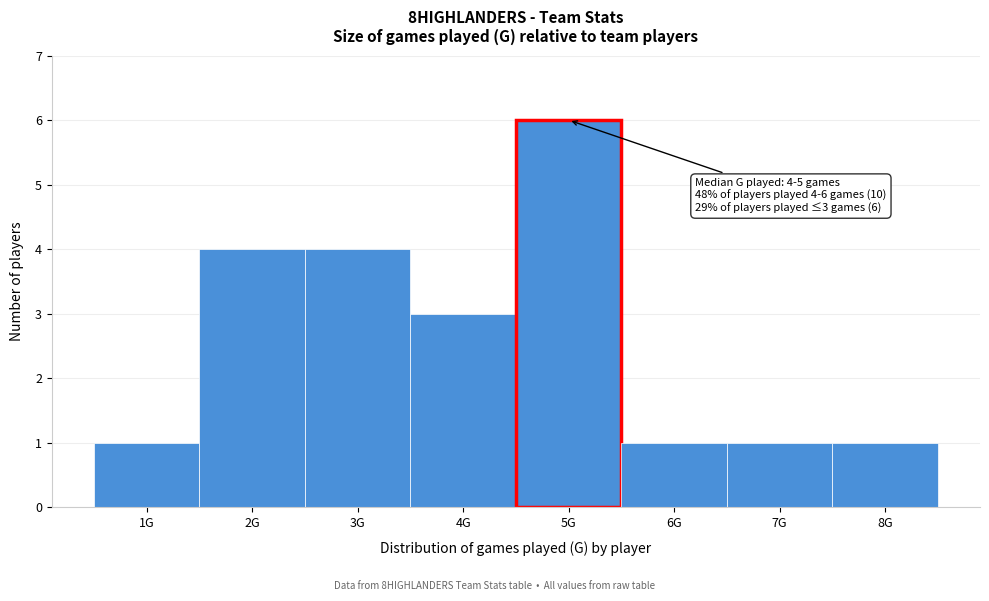

Reading right to left, extract all data points from this chart.

1	1	1	6	3	4	4	1